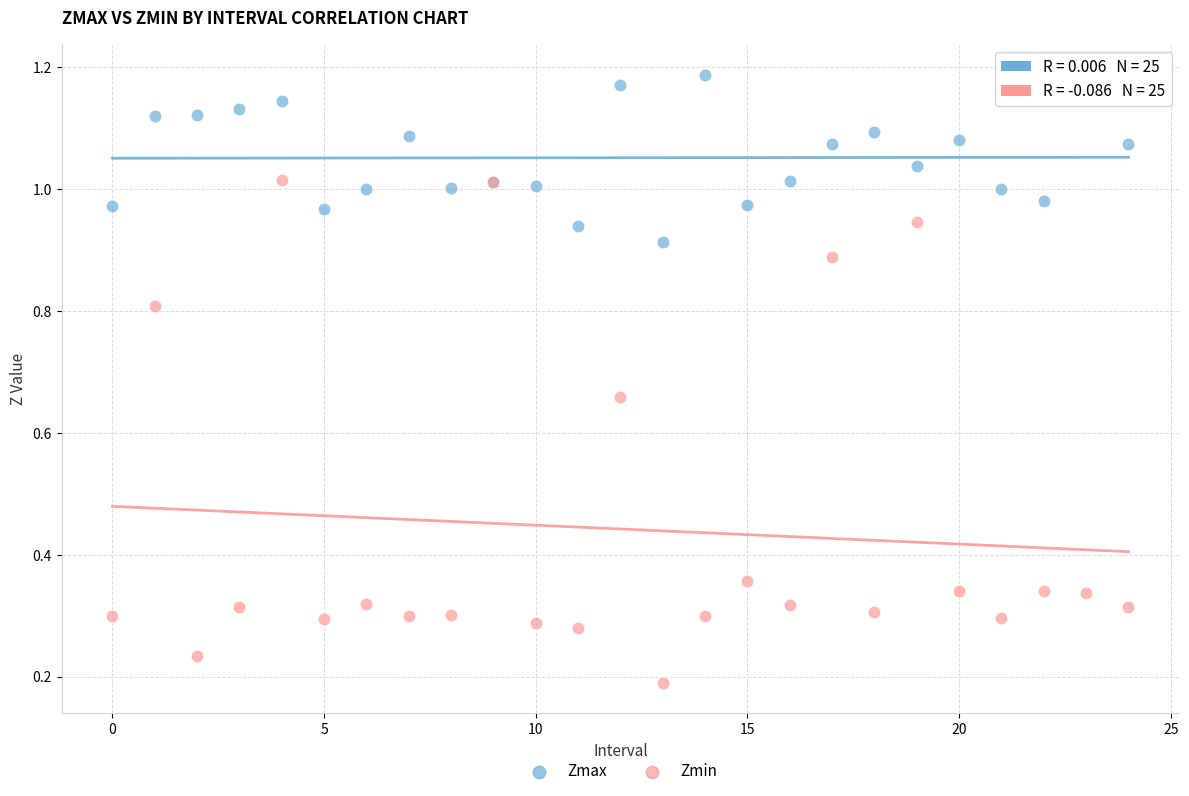

Which series has the widest spread of Y values?

Zmin